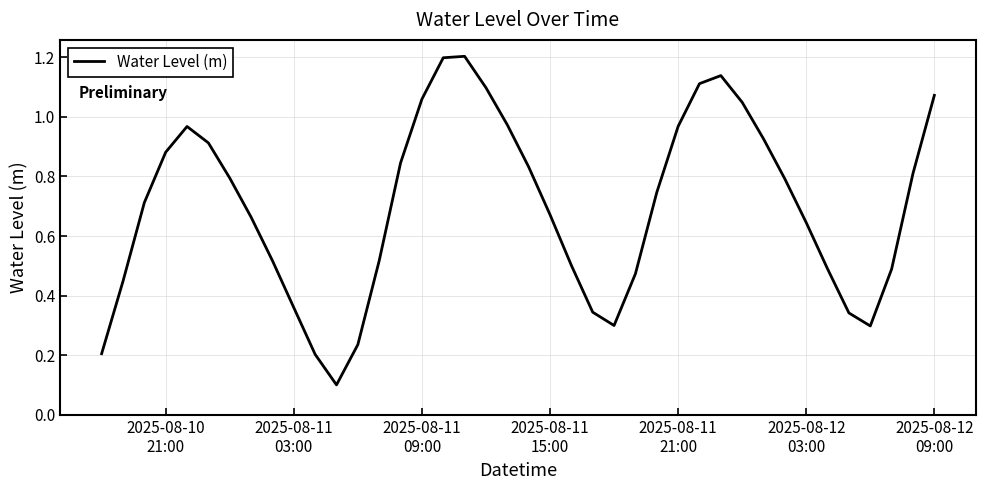

How many points are higher than both their immediate neighbors (excluding endpoints)?

3